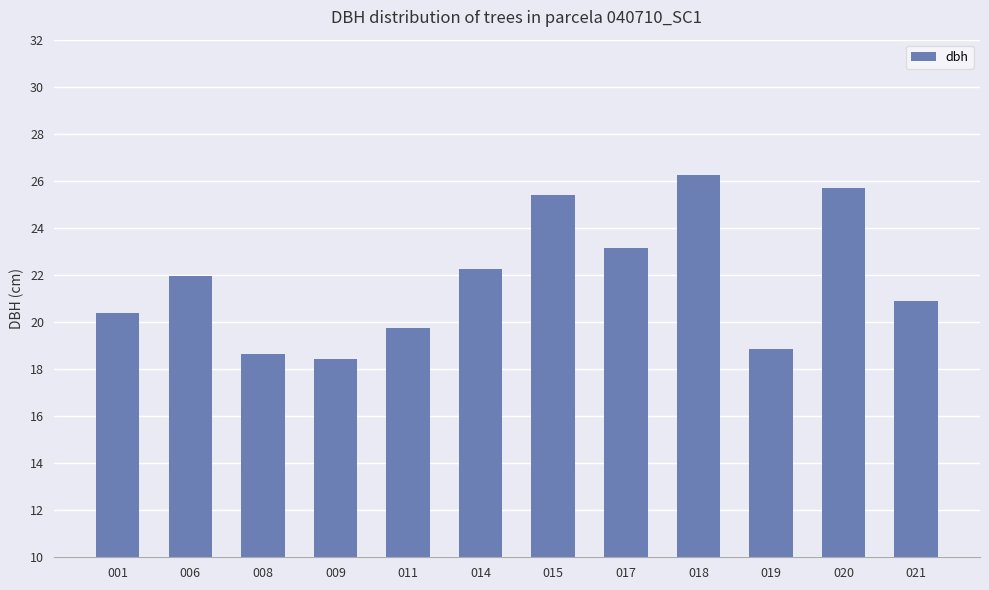

What is the change in value from 008 to 017?

+4.5